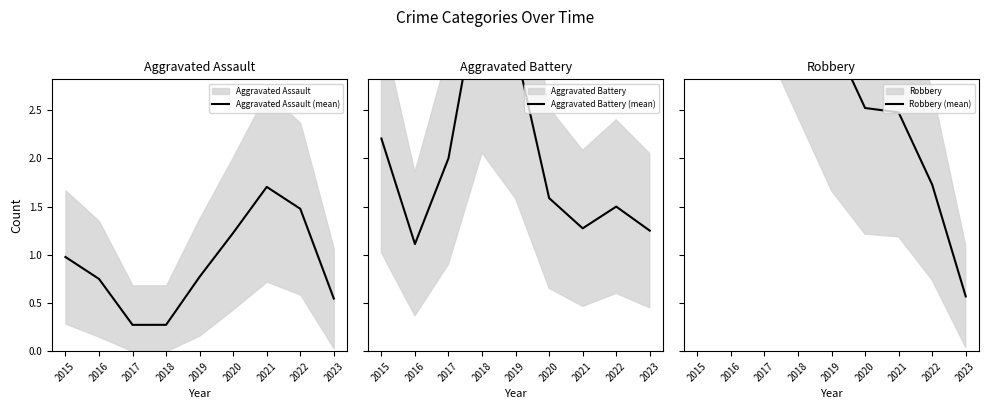

Rank the series at 2015 from lowest to highest value.

Aggravated Assault (mean), Aggravated Battery (mean), Robbery (mean)